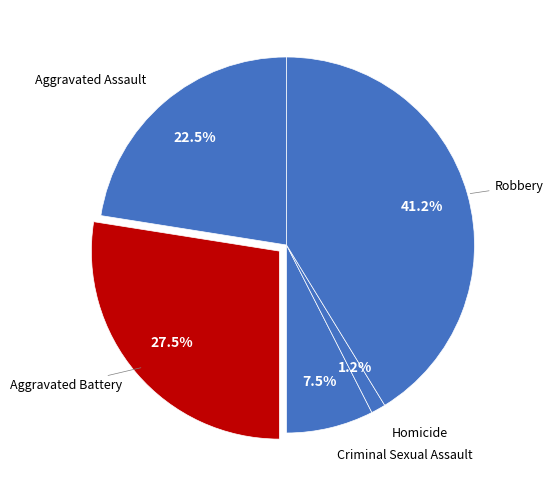

How many segments does this pie chart have?

5